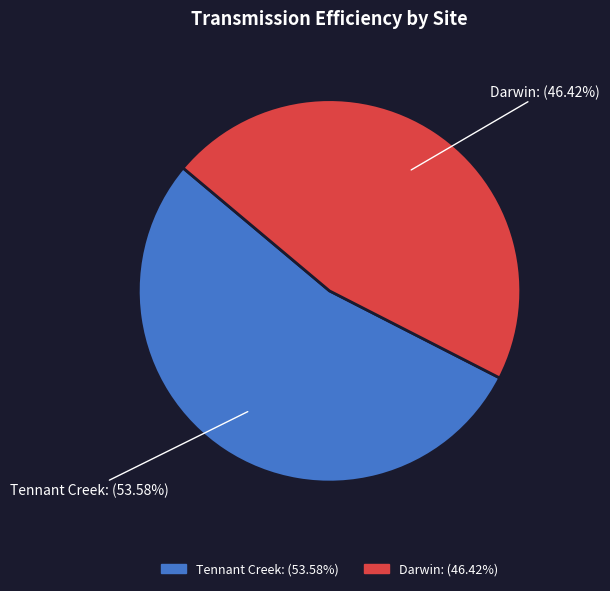

True or false: Darwin accounts for 46% of the total.

True